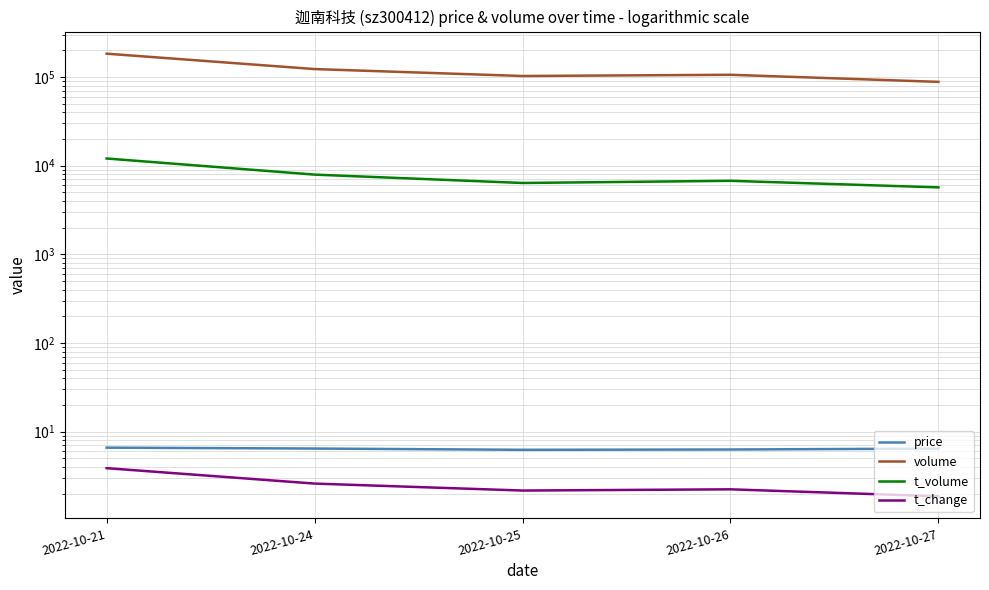

How many data points in t_change are above 2?

4